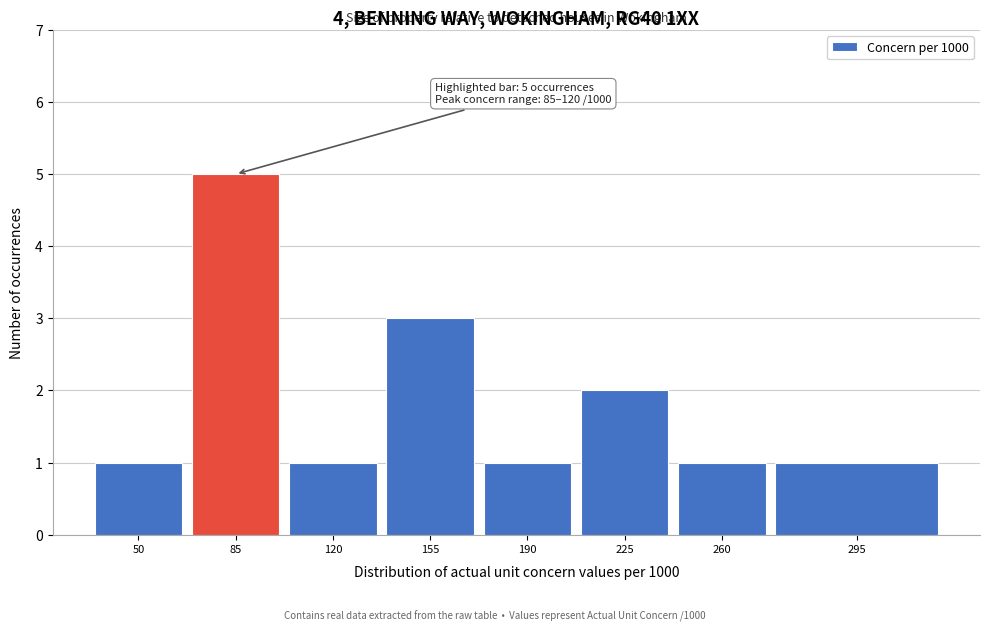

Reading left to right, transcribe all the data shown in this chart.

1	5	1	3	1	2	1	1